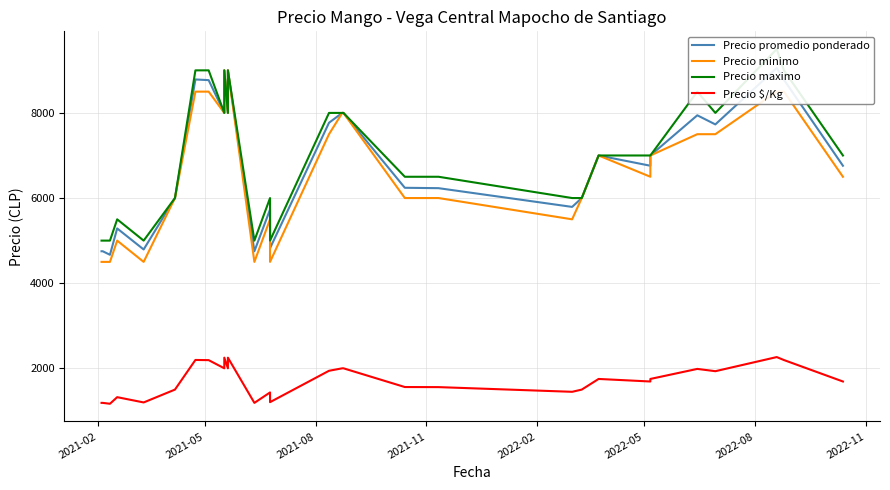

True or false: Precio $/Kg and Precio maximo intersect in this chart.

False